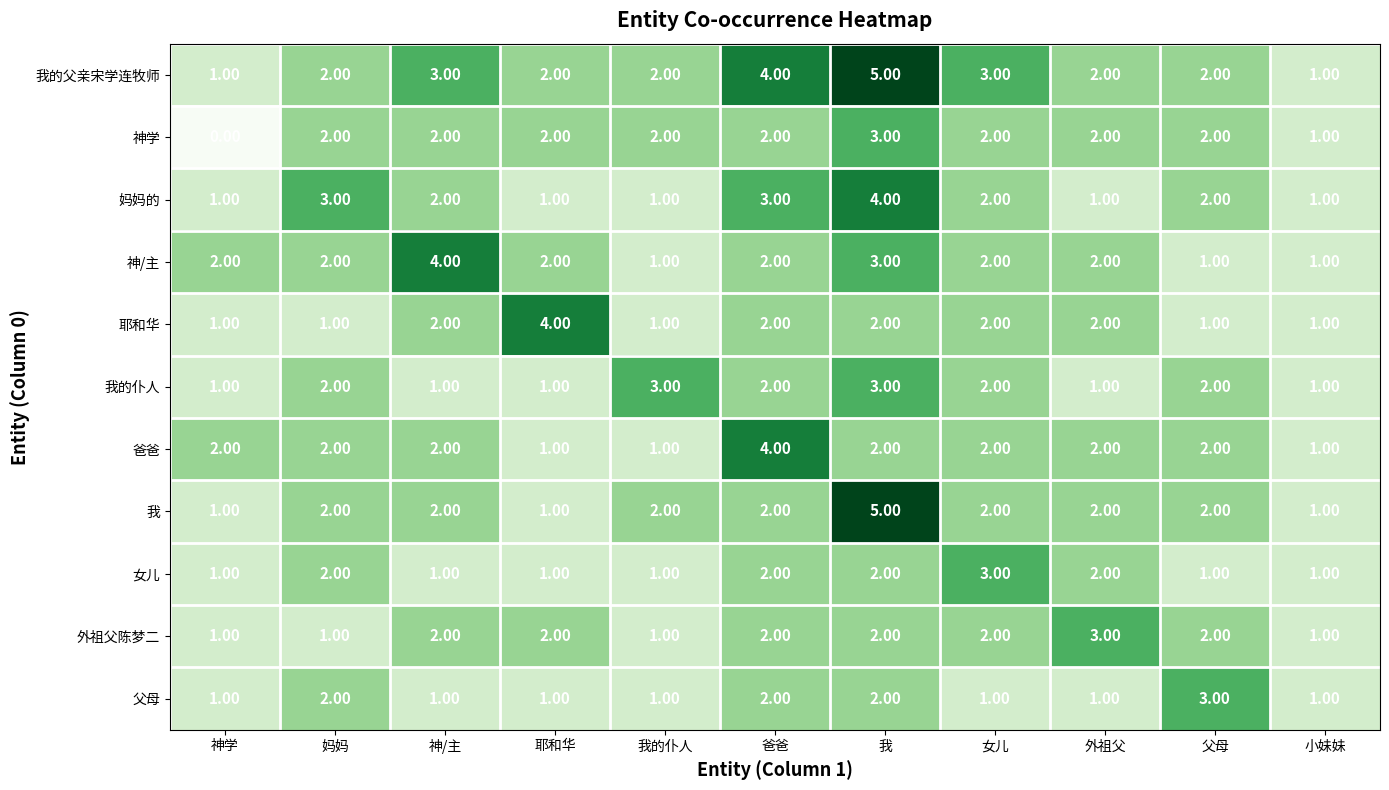

At which category does the chart reach its peak across all series?

我